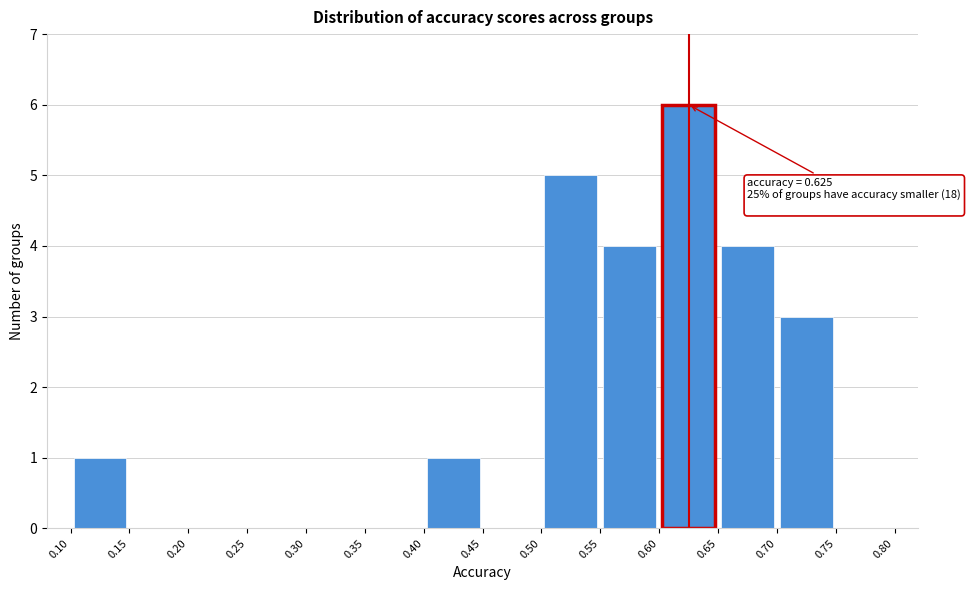

Over which range of the x-axis is the bar tallest?

0.60 to 0.65